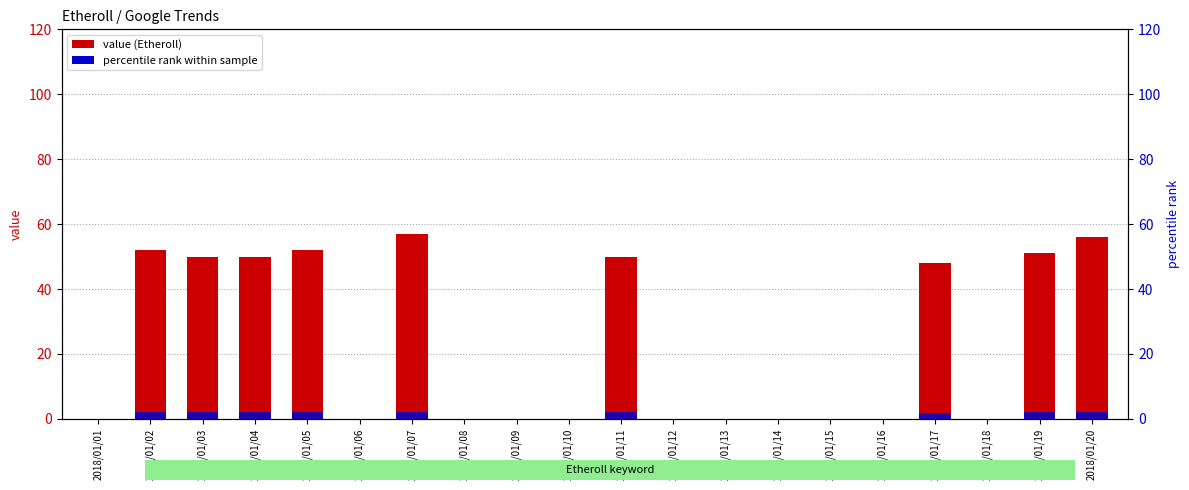

What is the spread (max minus min) of values at 2018/01/17?

46.1